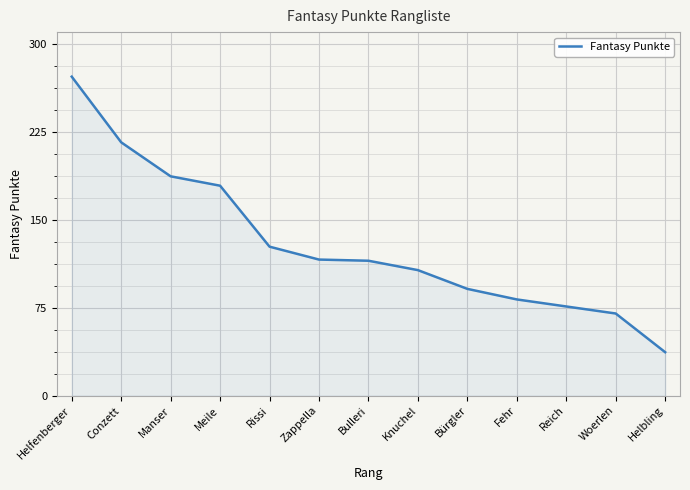

What position from the right is Helfenberger?

13